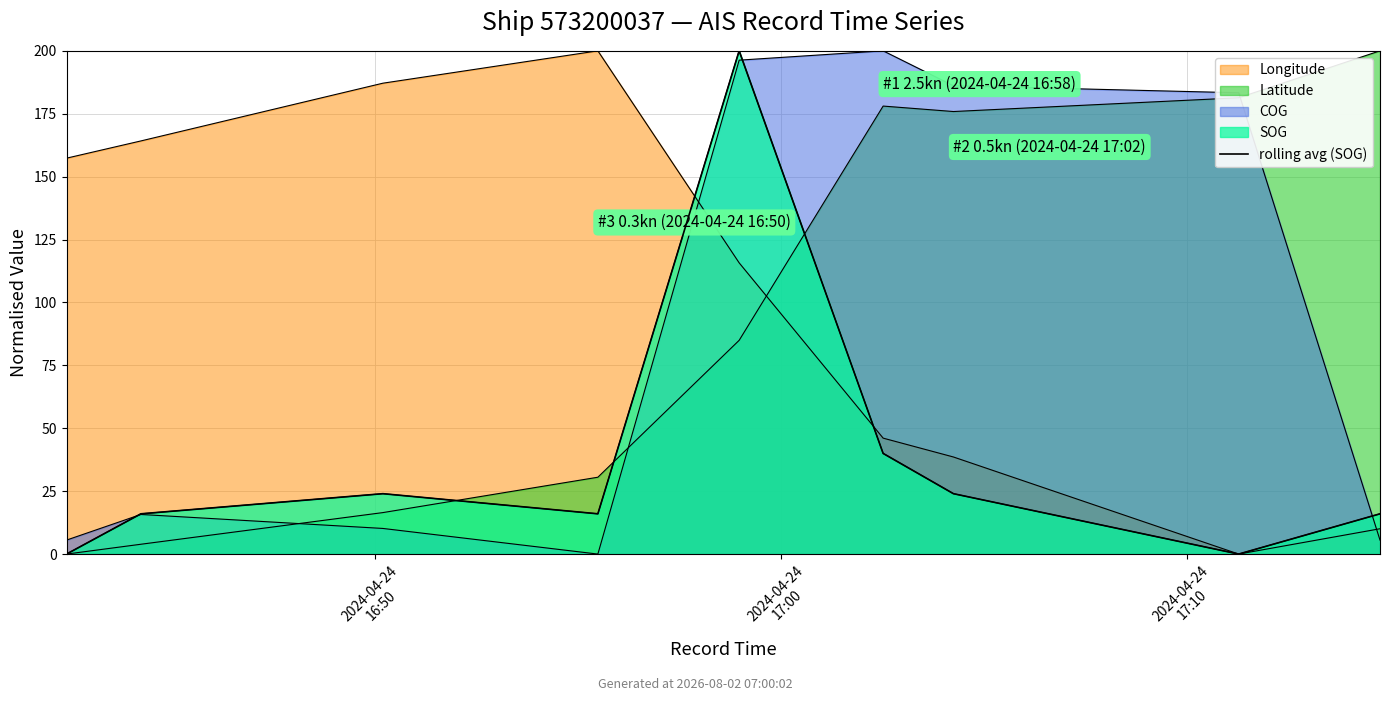

What position from the right is 7?

2